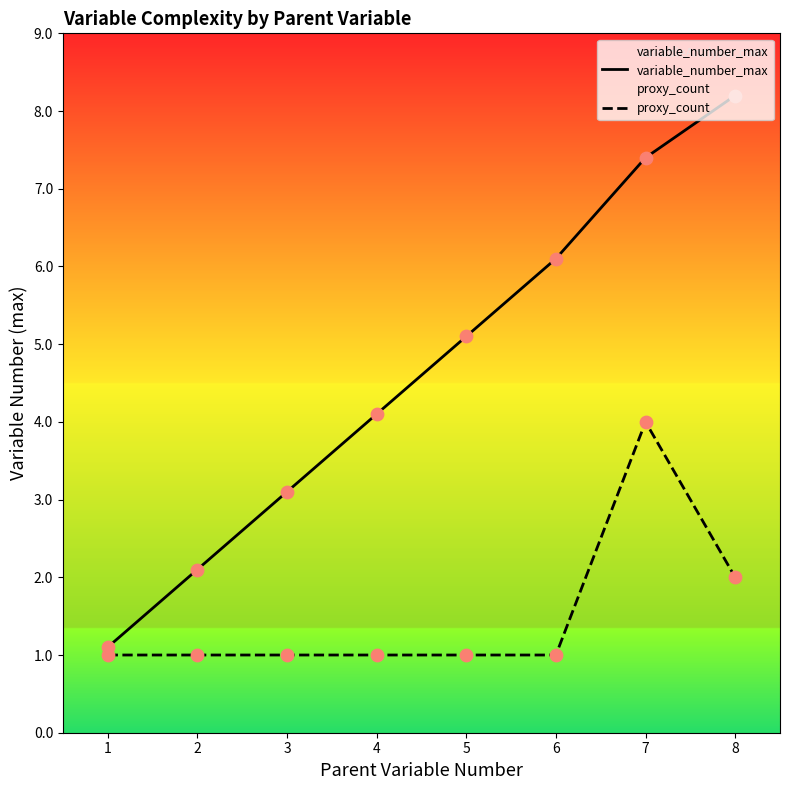

Which series contains the highest Y value?

variable_number_max